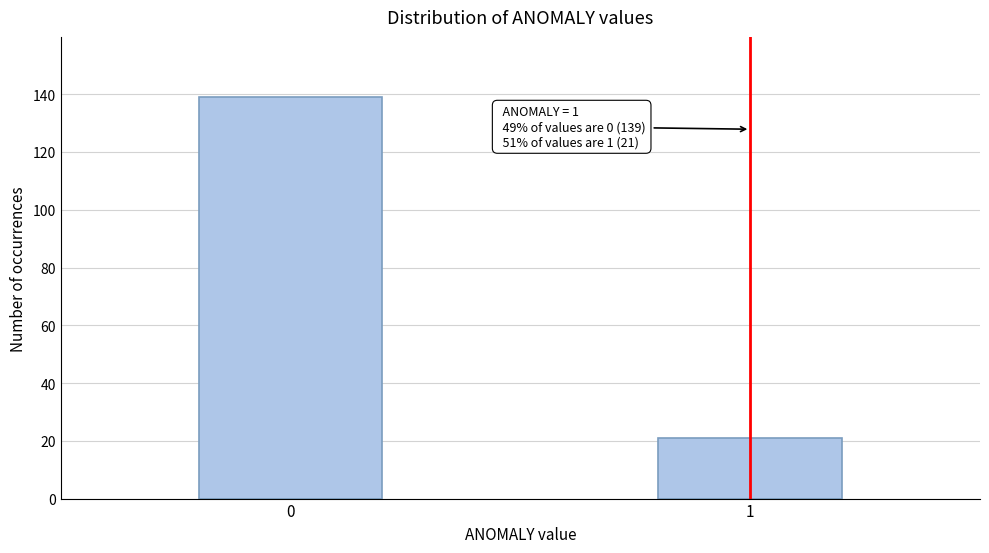

Reading left to right, list all the values displayed in this chart.

139	21